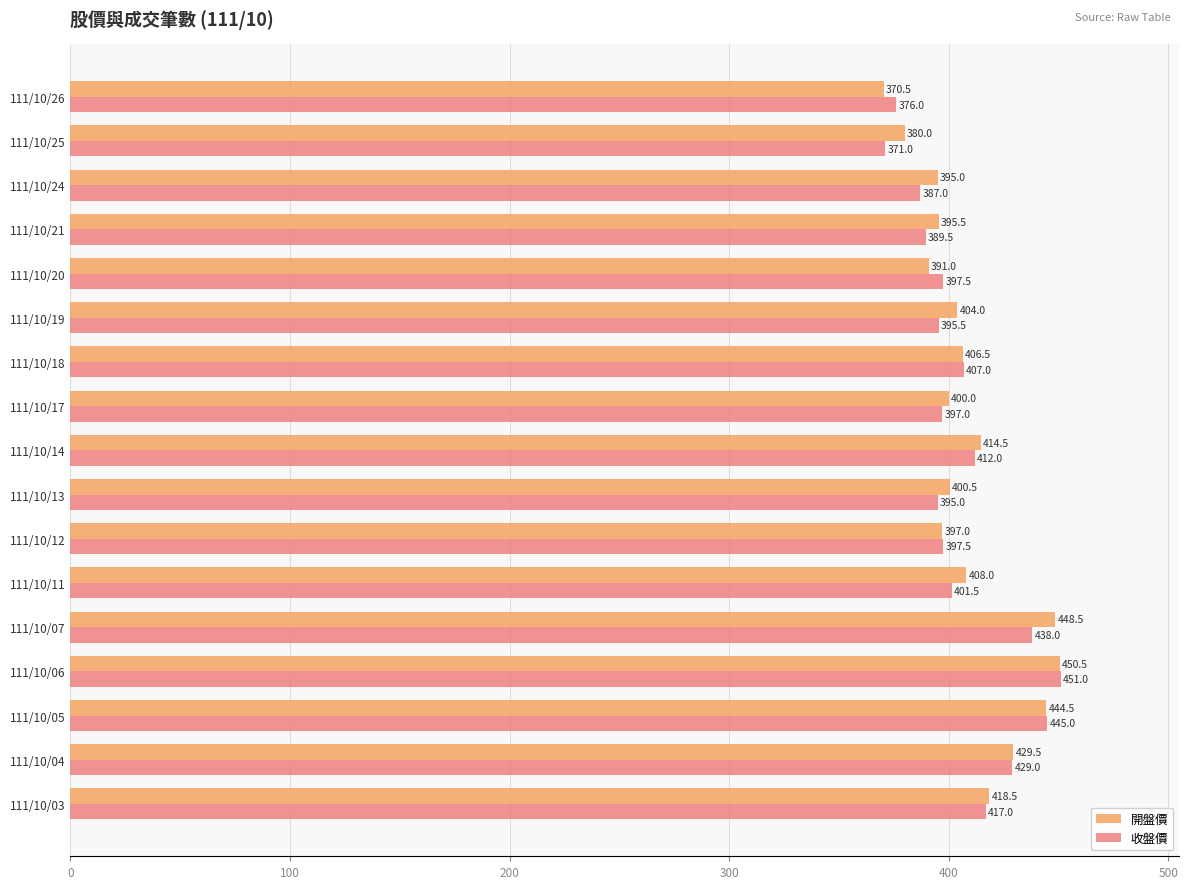

List the series in order of their peak value, highest first.

收盤價, 開盤價